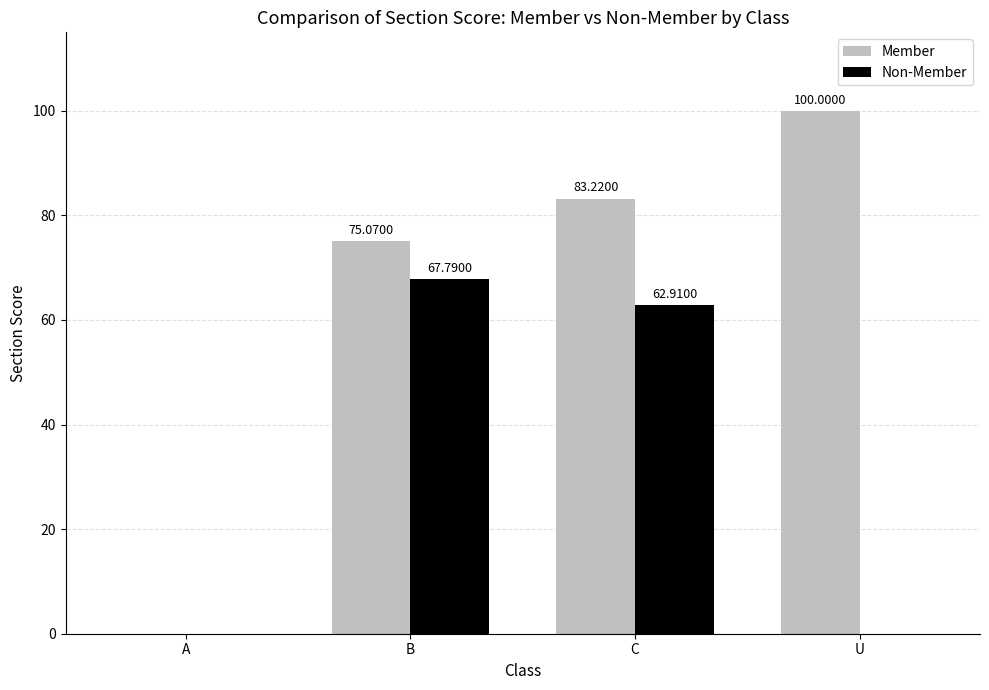

Which series has the largest total across all categories?

Member